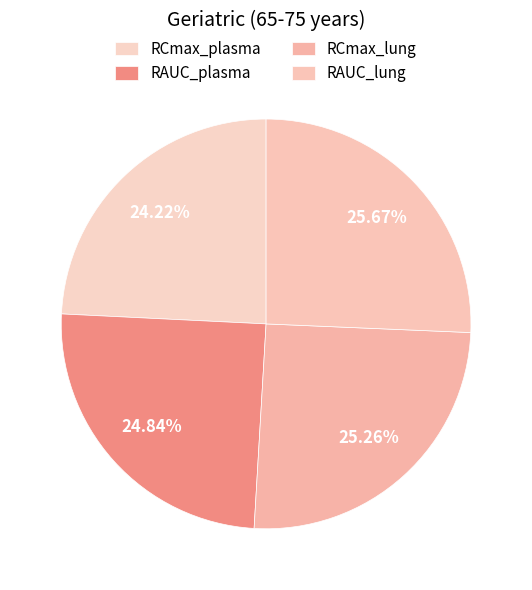

The RCmax_lung slice represents 14% of the pie. True or false?

False